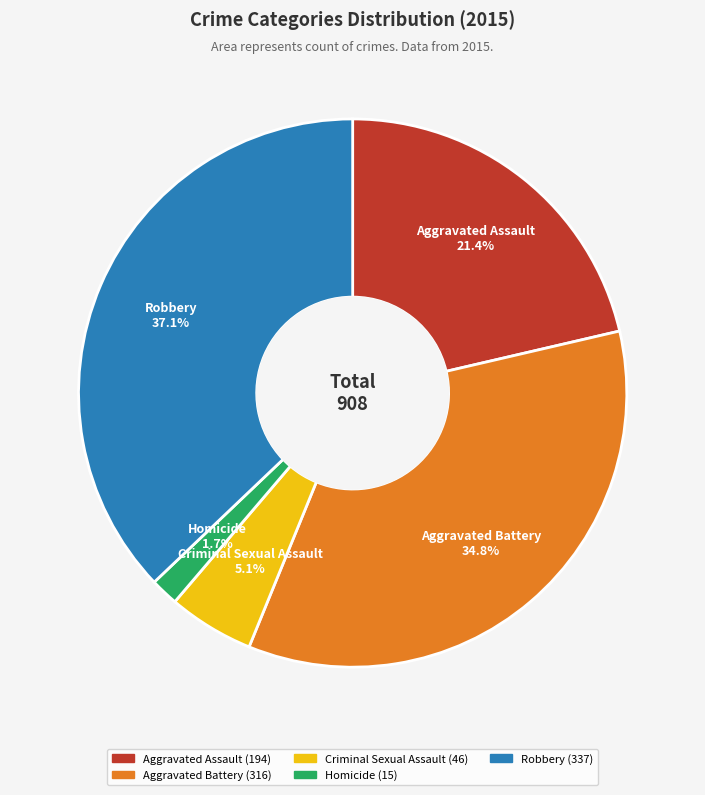

What percentage do Homicide and Robbery together represent?

38.8%